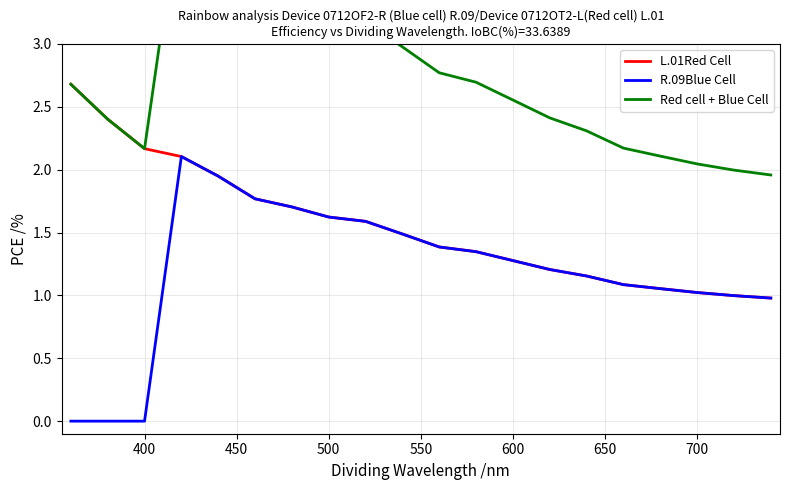

The value of R.09Blue Cell at 600 is 1.3. True or false?

True